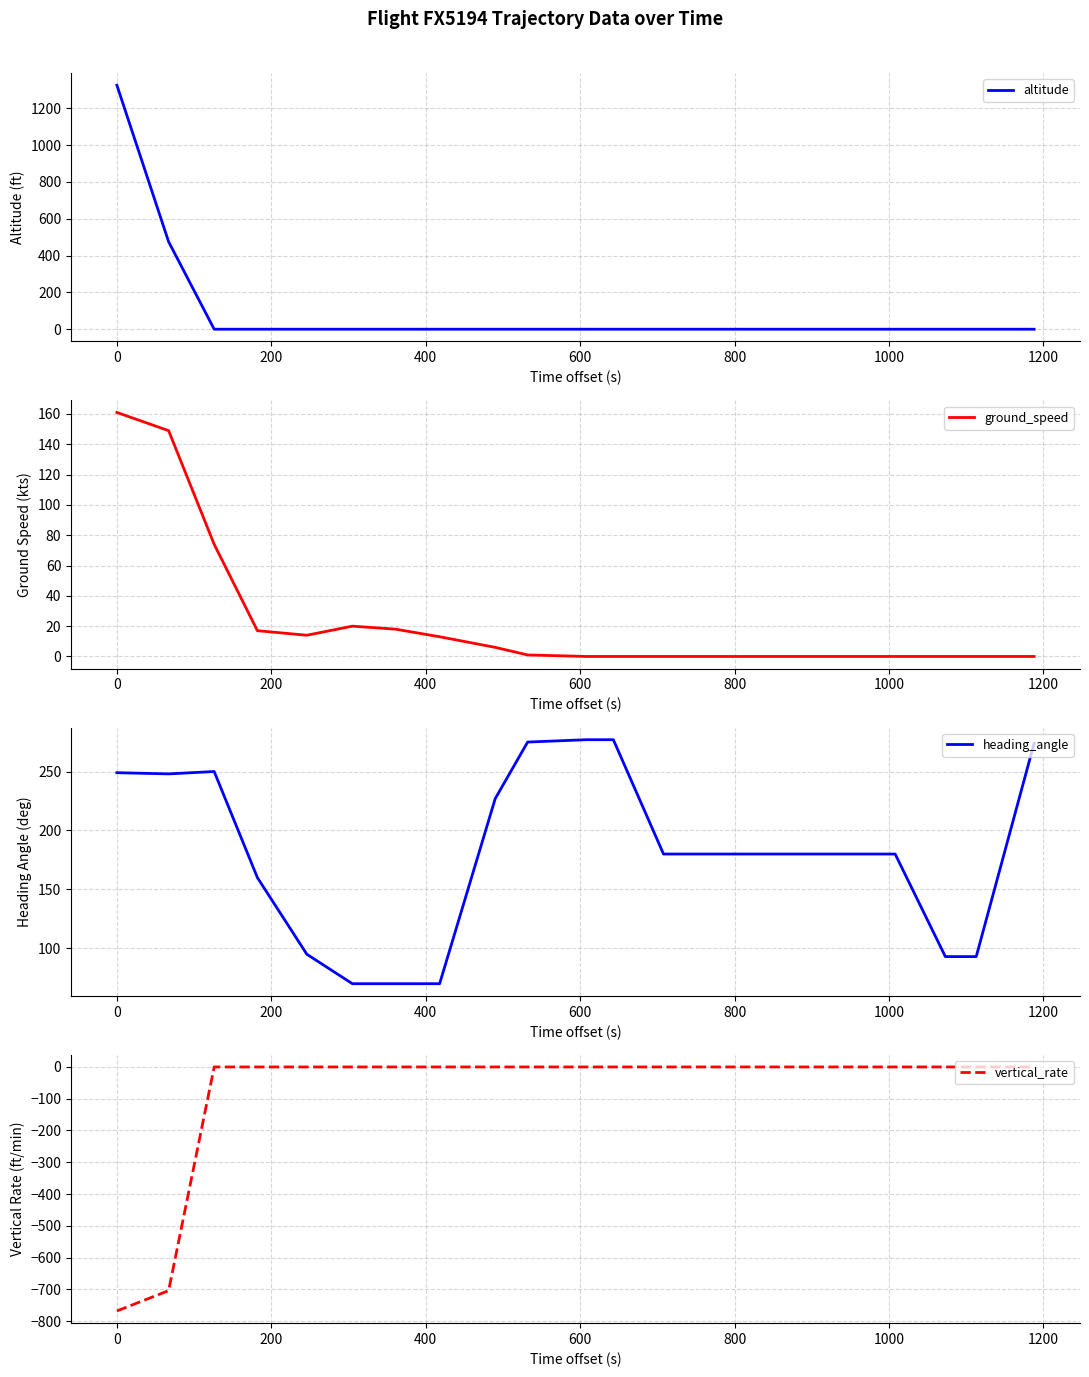

Reading left to right, transcribe all the data shown in this chart.

altitude: 1325	475	0	0	0	0	0	0	0	0	0	0	0	0	0	0	0	0	0	0
ground_speed: 161	149	74	17	14	20	18	13	6	1	0	0	0	0	0	0	0	0	0	0
heading_angle: 249	248	250	160	95	70	70	70	227	275	277	277	180	180	180	180	180	93	93	274
vertical_rate: -768	-704	0	0	0	0	0	0	0	0	0	0	0	0	0	0	0	0	0	0